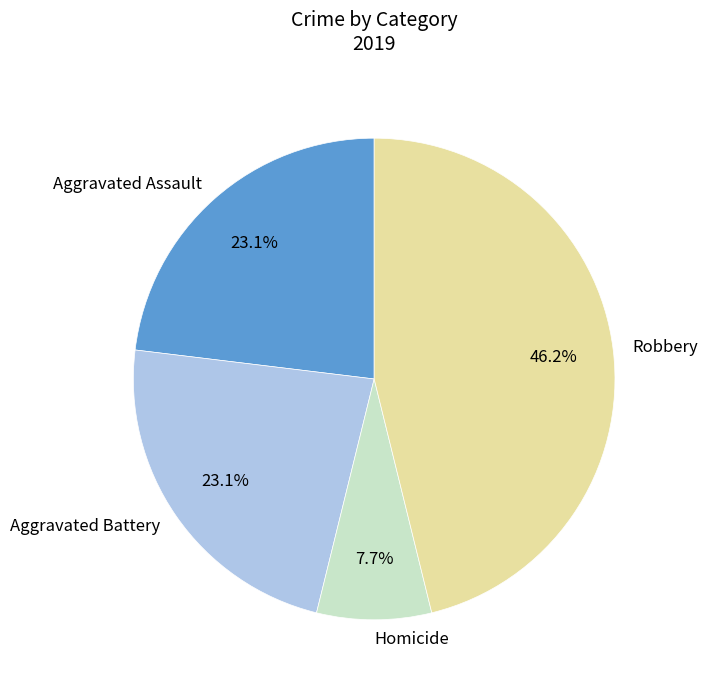

What is the ratio of the value at Robbery to the value at Aggravated Battery?

2.0